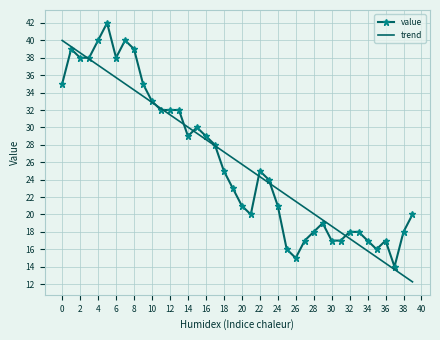

List the series in order of their peak value, lowest first.

trend, value